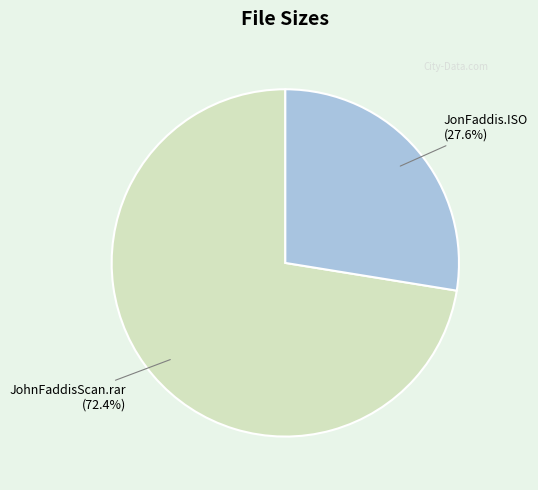

Is there a majority slice in this chart?

Yes